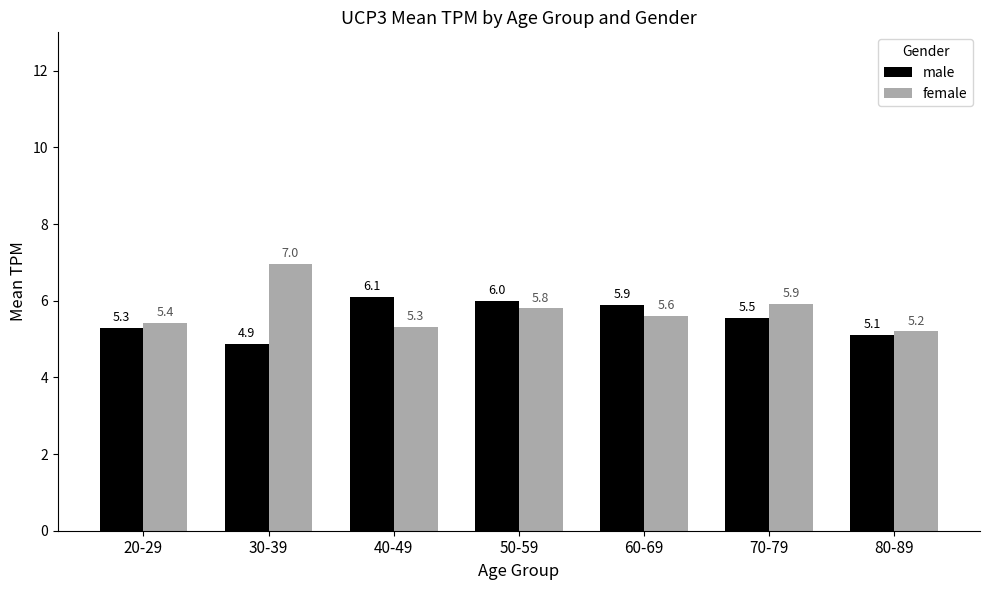

Reading left to right, extract all data points from this chart.

male: 5.3	4.9	6.1	6.0	5.9	5.5	5.1
female: 5.4	7.0	5.3	5.8	5.6	5.9	5.2